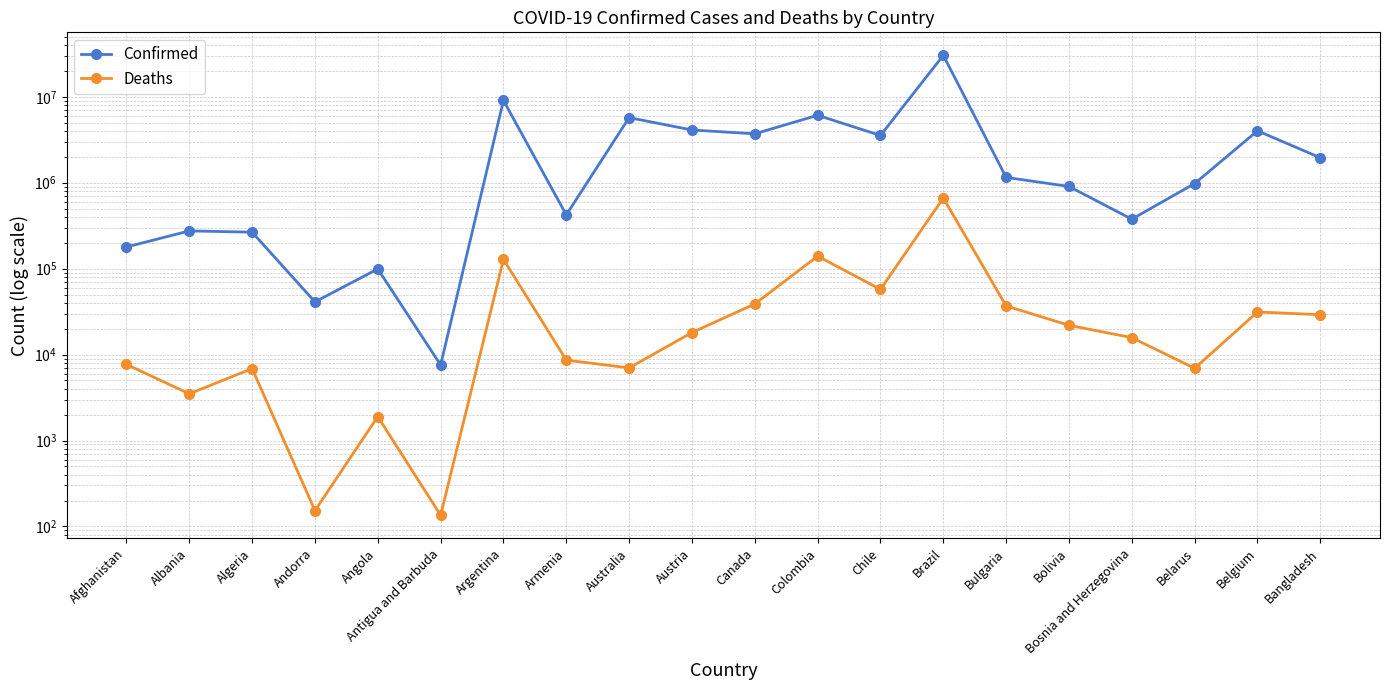

Is it true that Deaths equals 153 at Andorra?

True